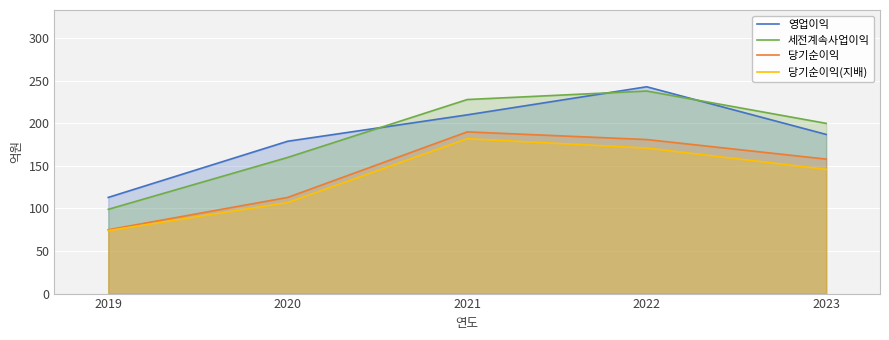

What is the average value of the 영업이익 series?

186